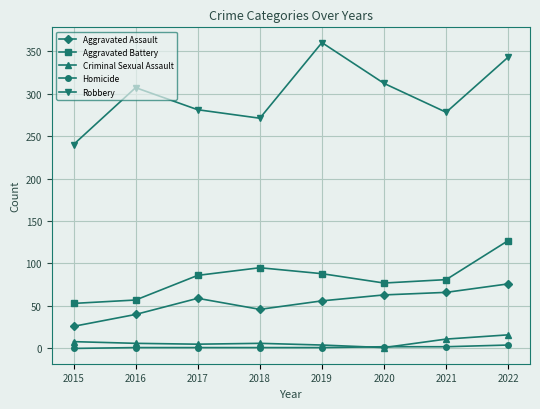

True or false: Aggravated Assault and Homicide intersect in this chart.

False